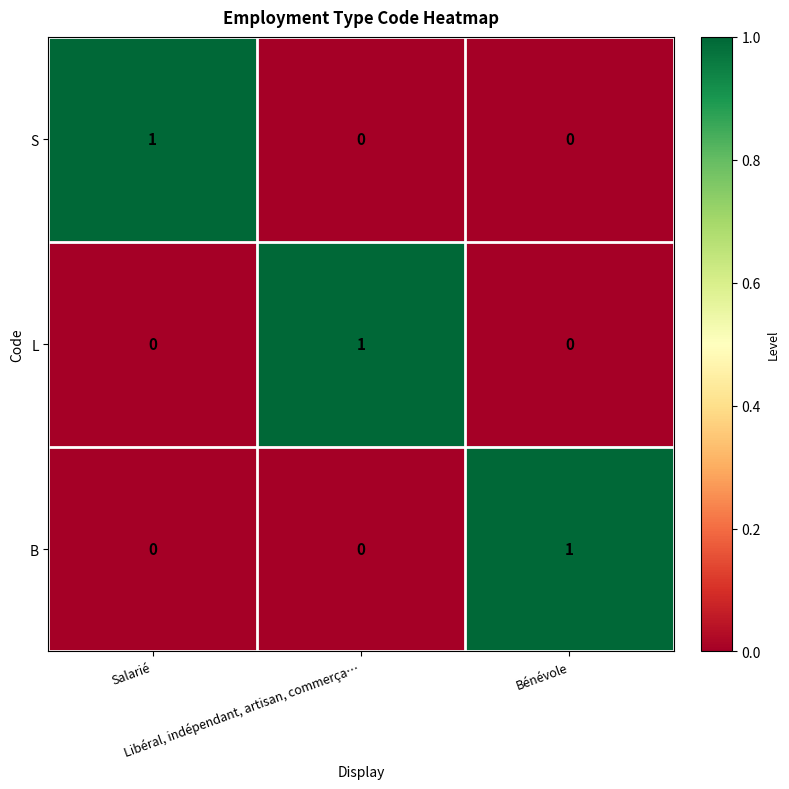

At how many categories does at least one series exceed 0?

3